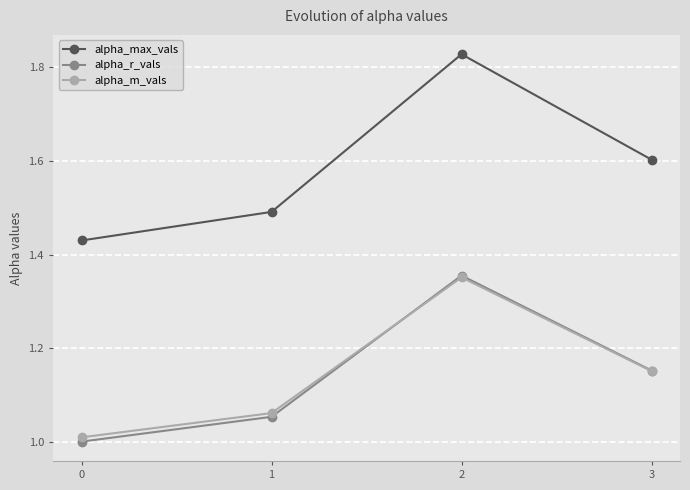

True or false: alpha_m_vals has more than 1 interior local peaks.

False